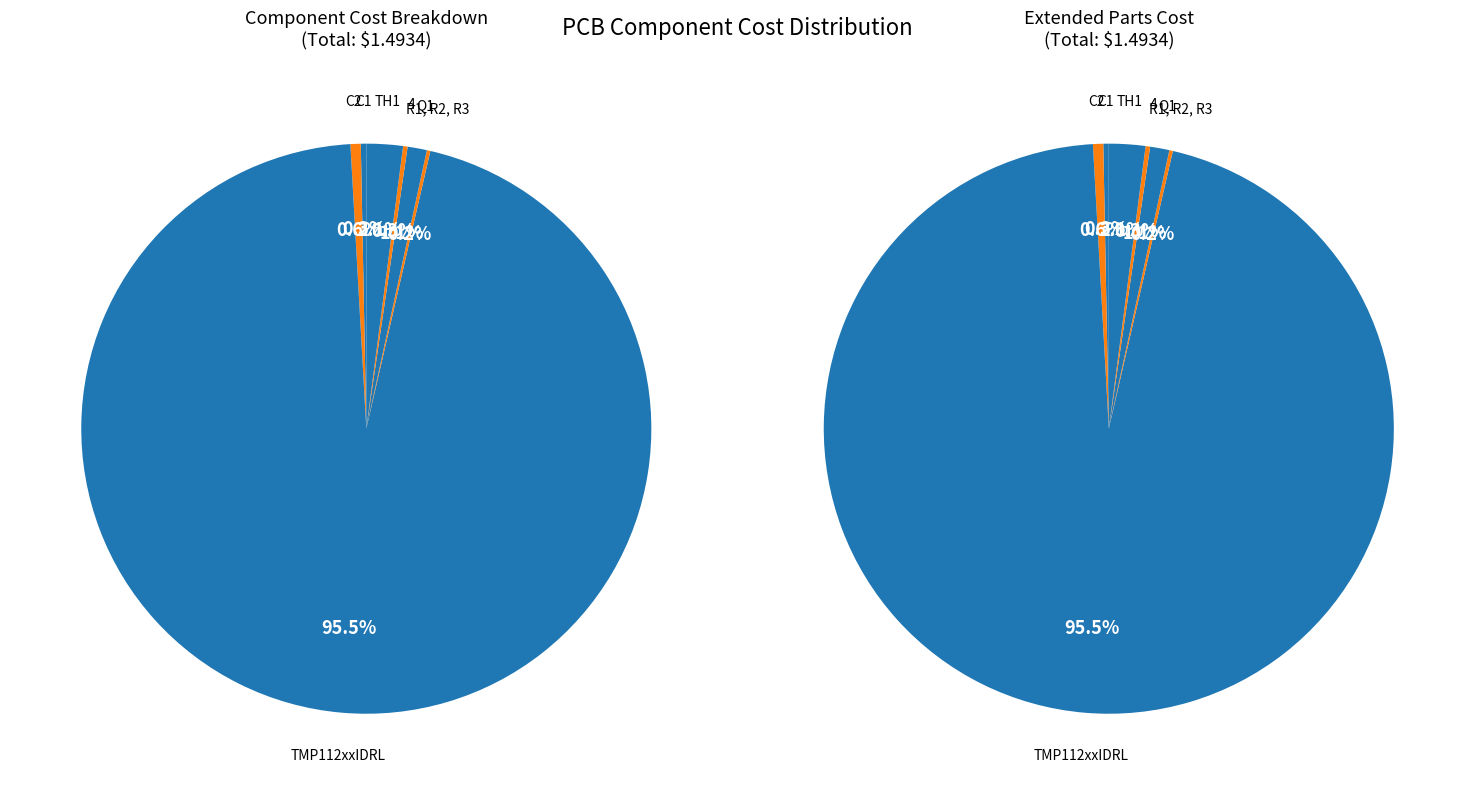

How many segments does this pie chart have?

7